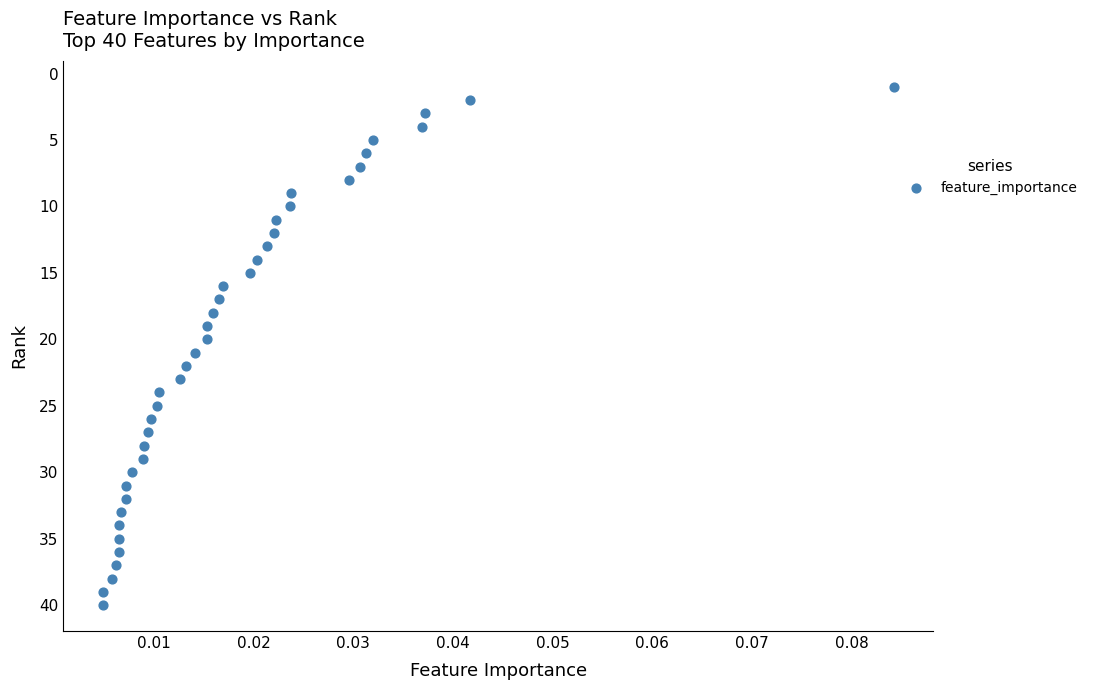

How many data points are displayed?

40